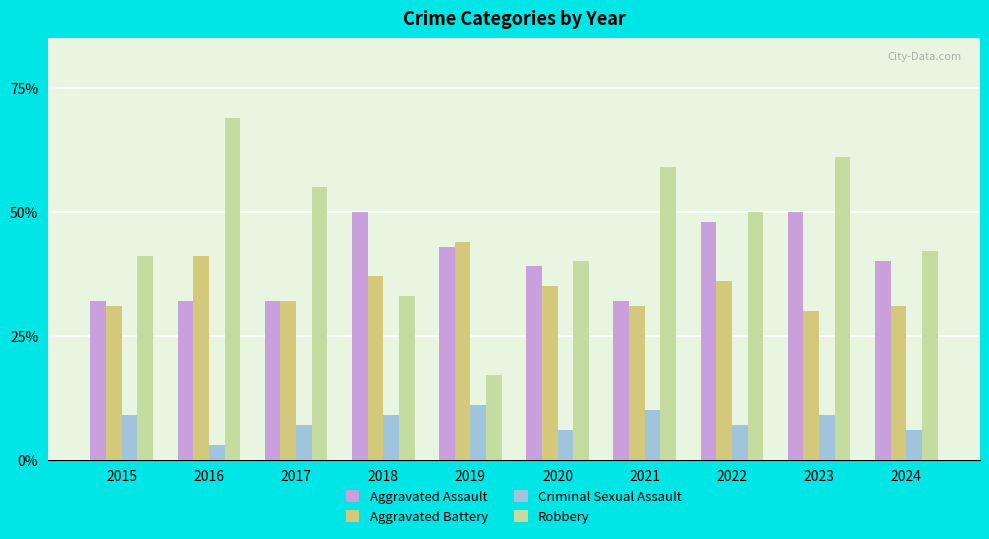

At which category is the sum across all series the highest?

2023